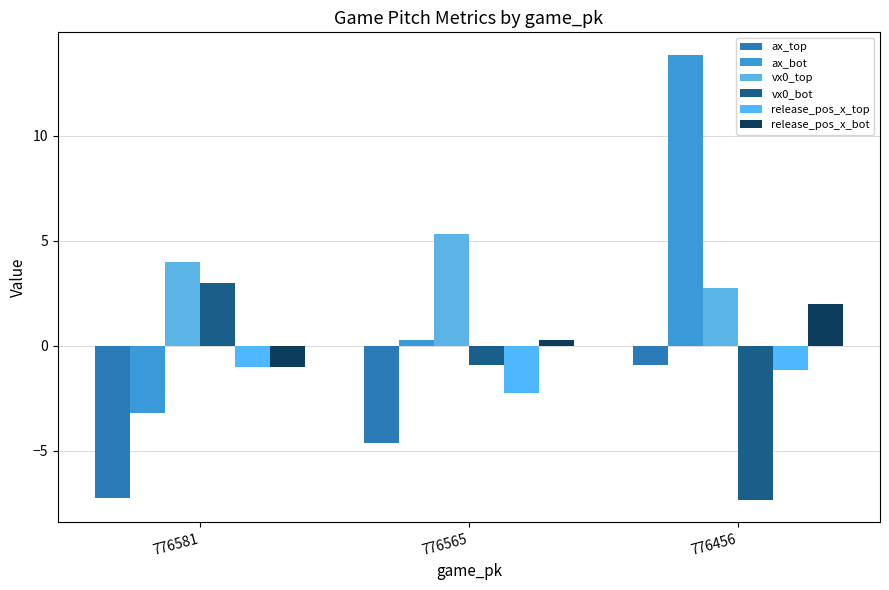

What are all the series names shown in the legend?

ax_top, ax_bot, vx0_top, vx0_bot, release_pos_x_top, release_pos_x_bot